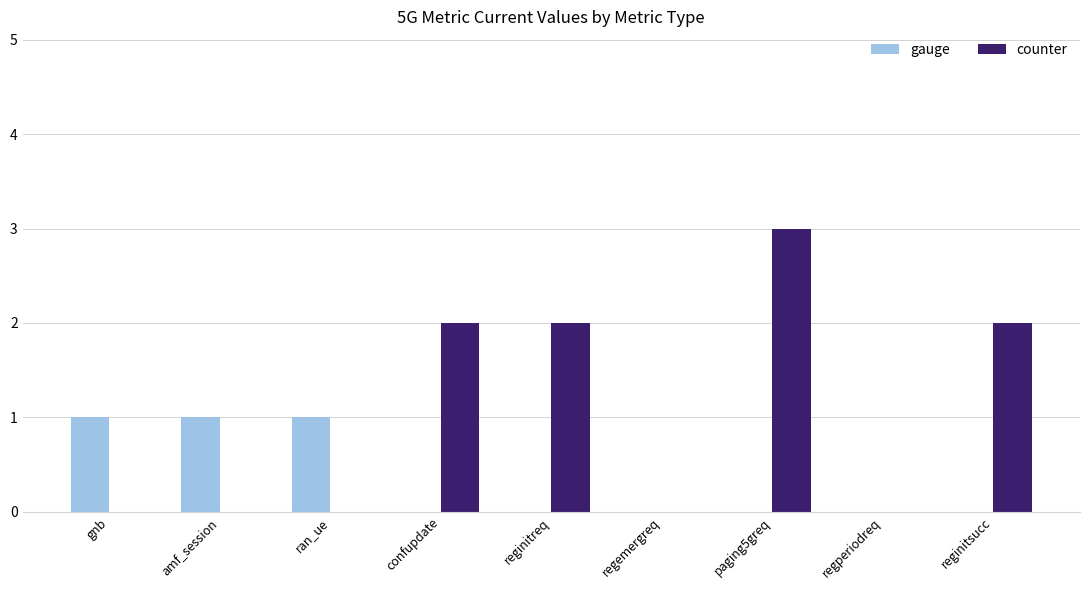

Is it true that counter equals -1 at regperiodreq?

False